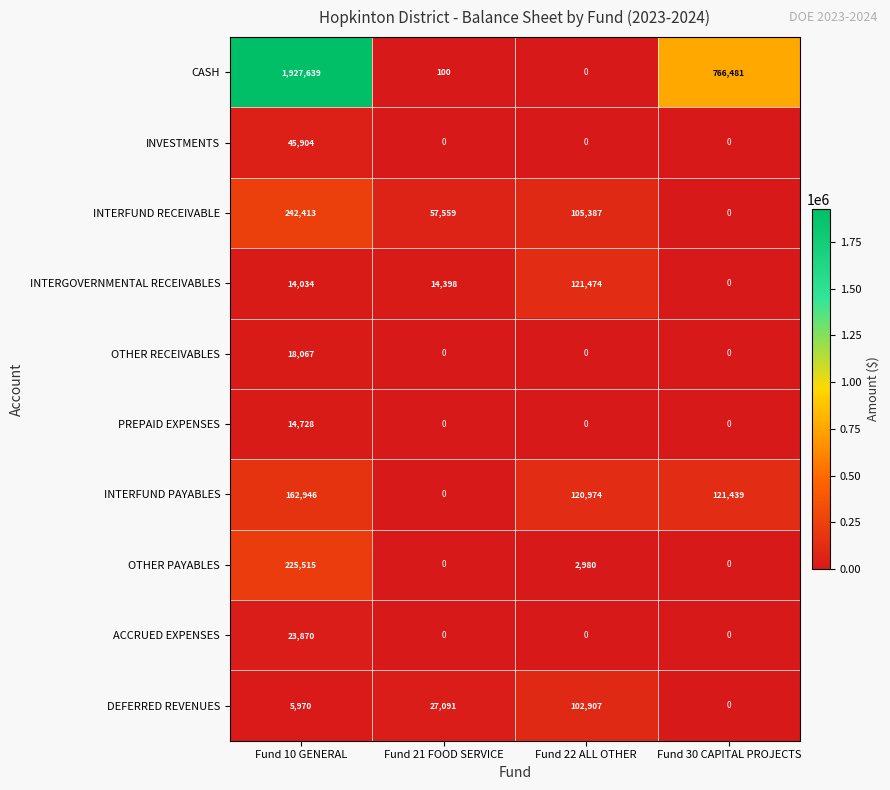

How many ACCRUED EXPENSES values are between 0 and 23870?

4